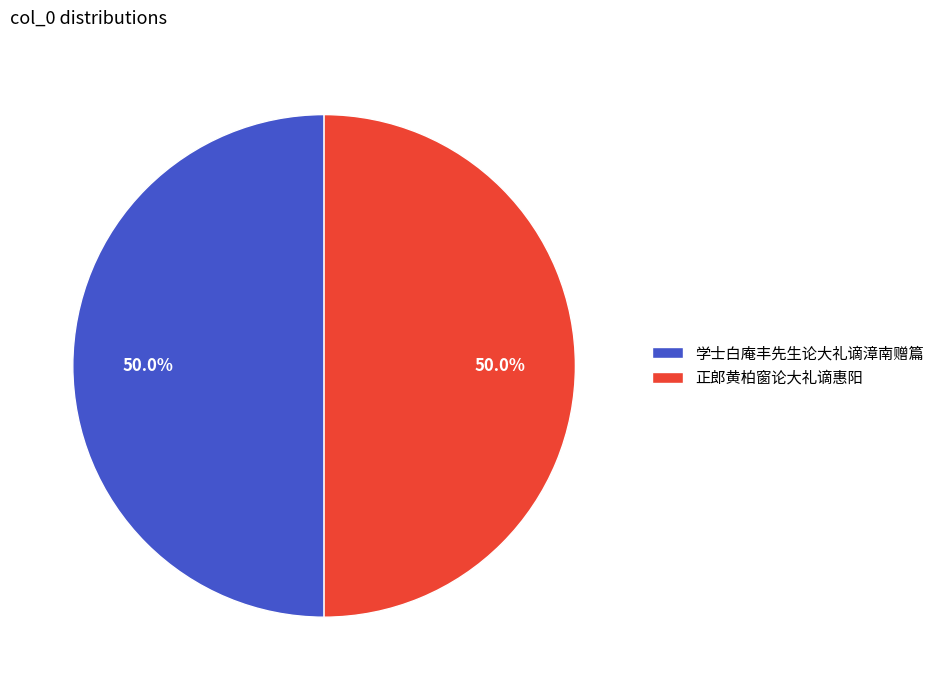

To the nearest percent, what portion does 正郎黄柏窗论大礼谪惠阳 represent?

50%